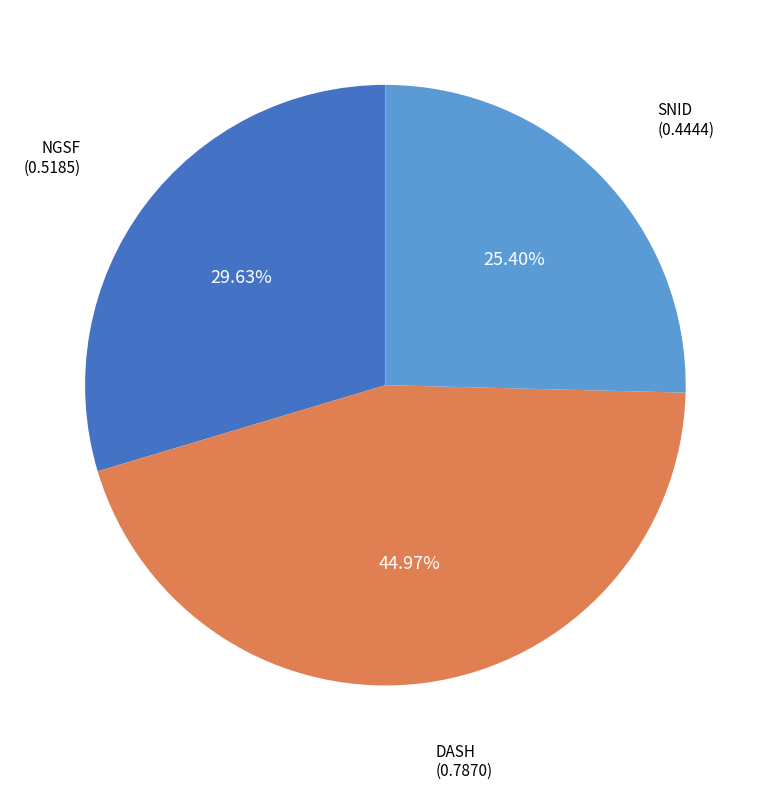

Is there a majority slice in this chart?

No